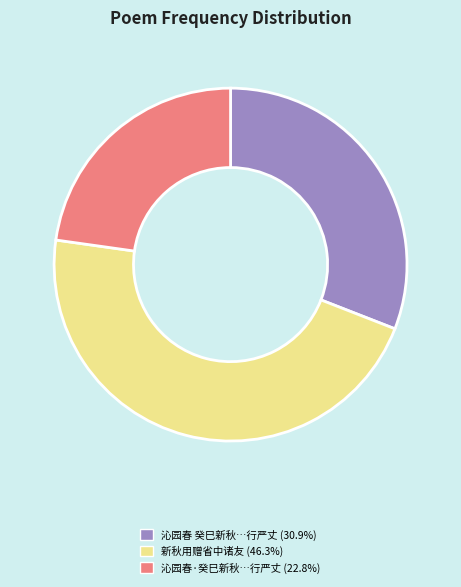

Approximately how many times larger is the value at 沁园春 癸巳新秋…行严丈 (30.9%) compared to 新秋用赠省中诸友 (46.3%)?

0.7